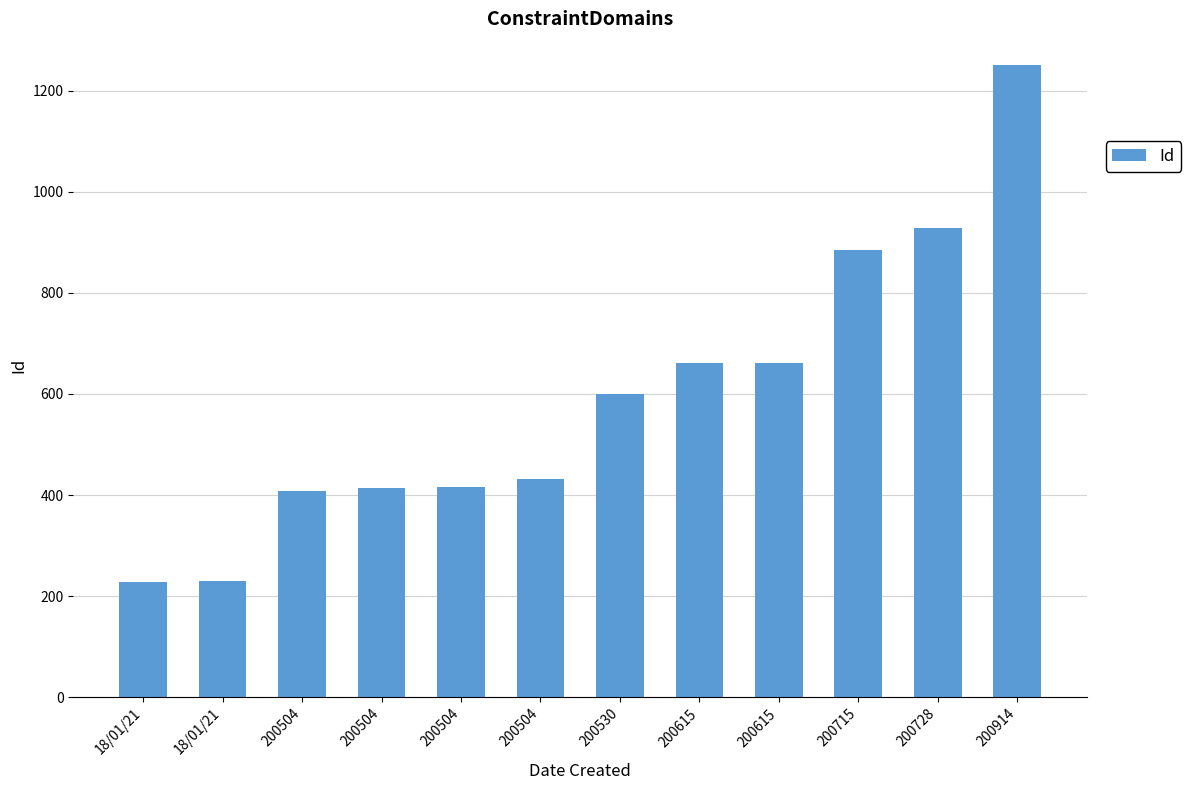

What is the sum of all values?

7112